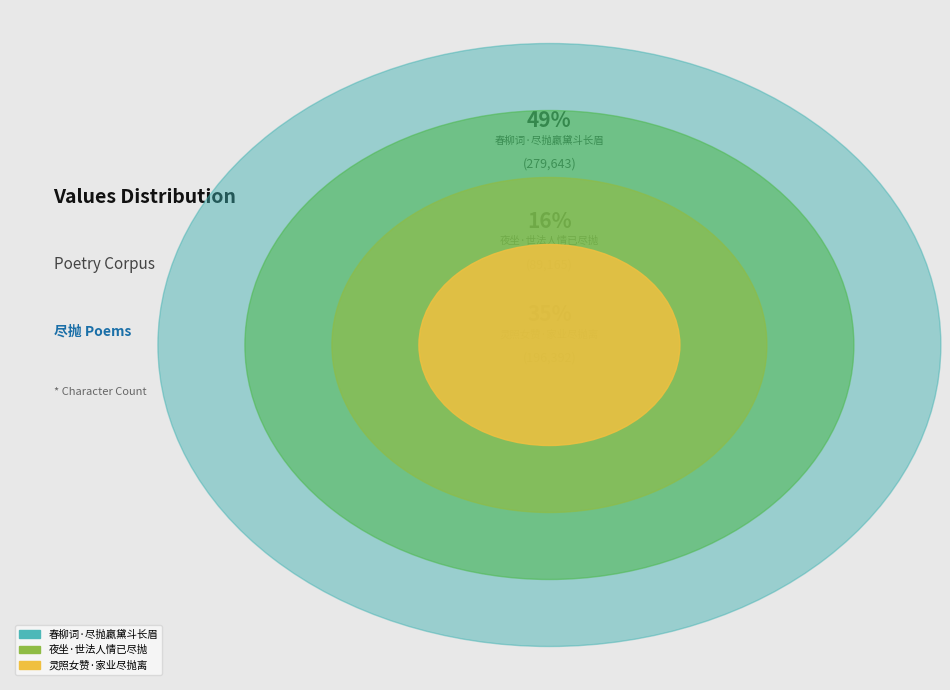

What is the ratio of the value at 灵照女赞·家业尽抛离 to the value at 夜坐·世法人情已尽抛?

2.2